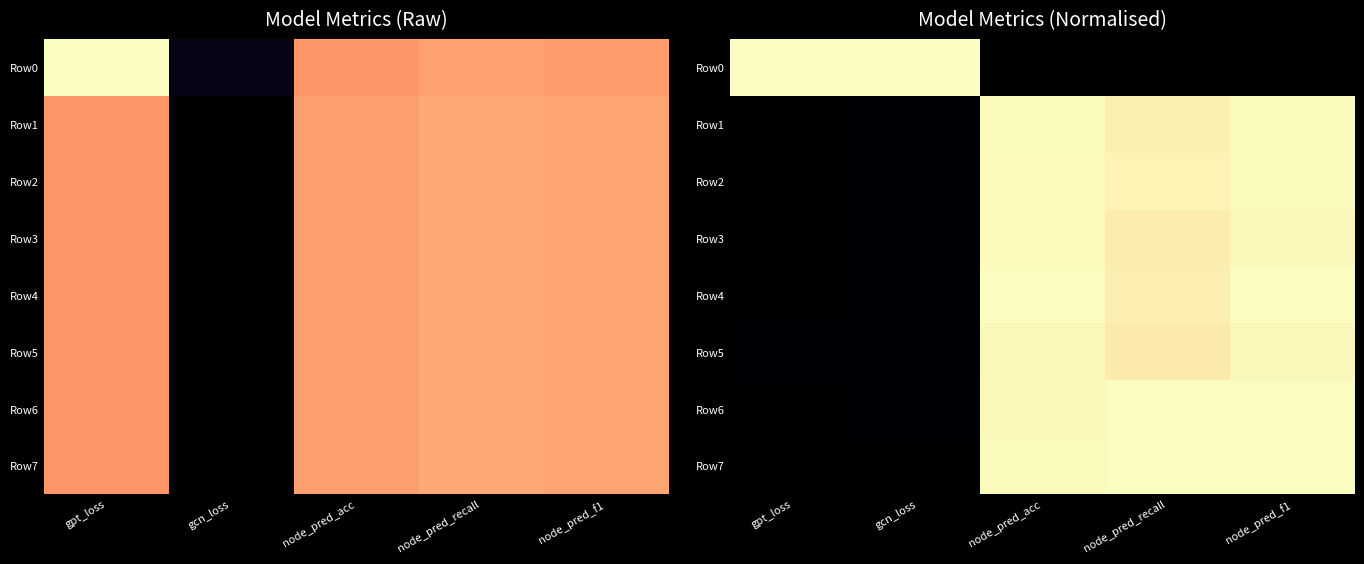

What is the total value across all series at node_pred_recall?

6.8